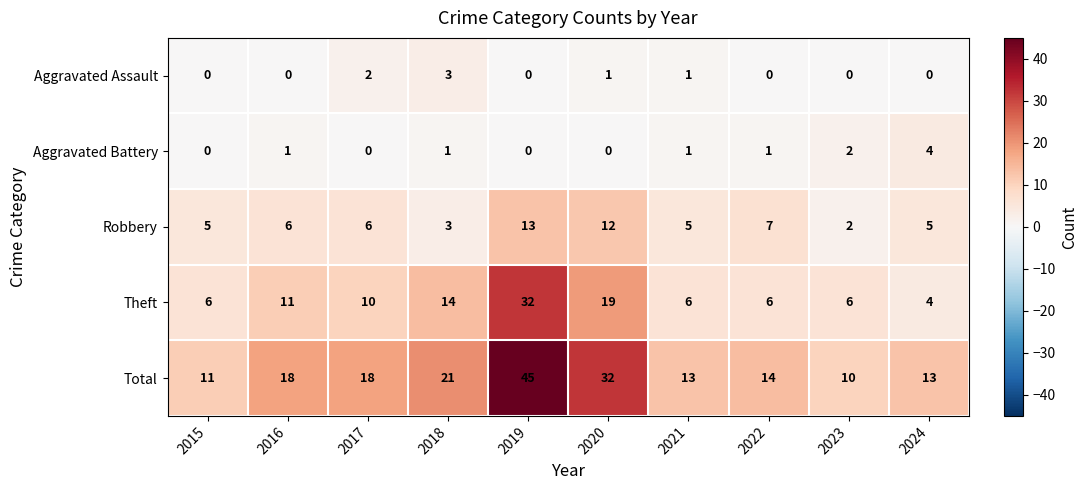

Which series has the largest total across all categories?

Total